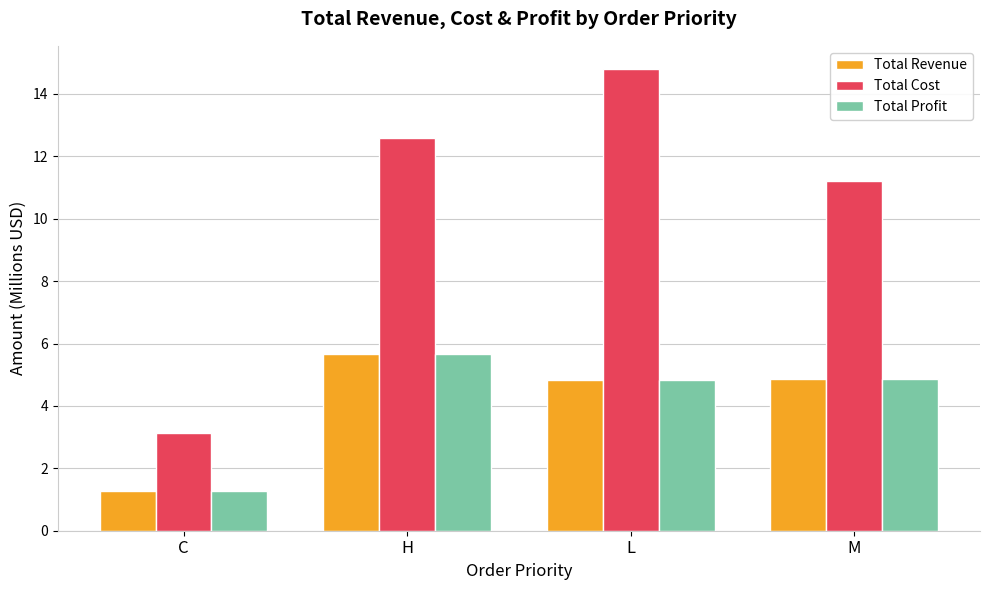

What is the label of the 1st bar from the right?

M